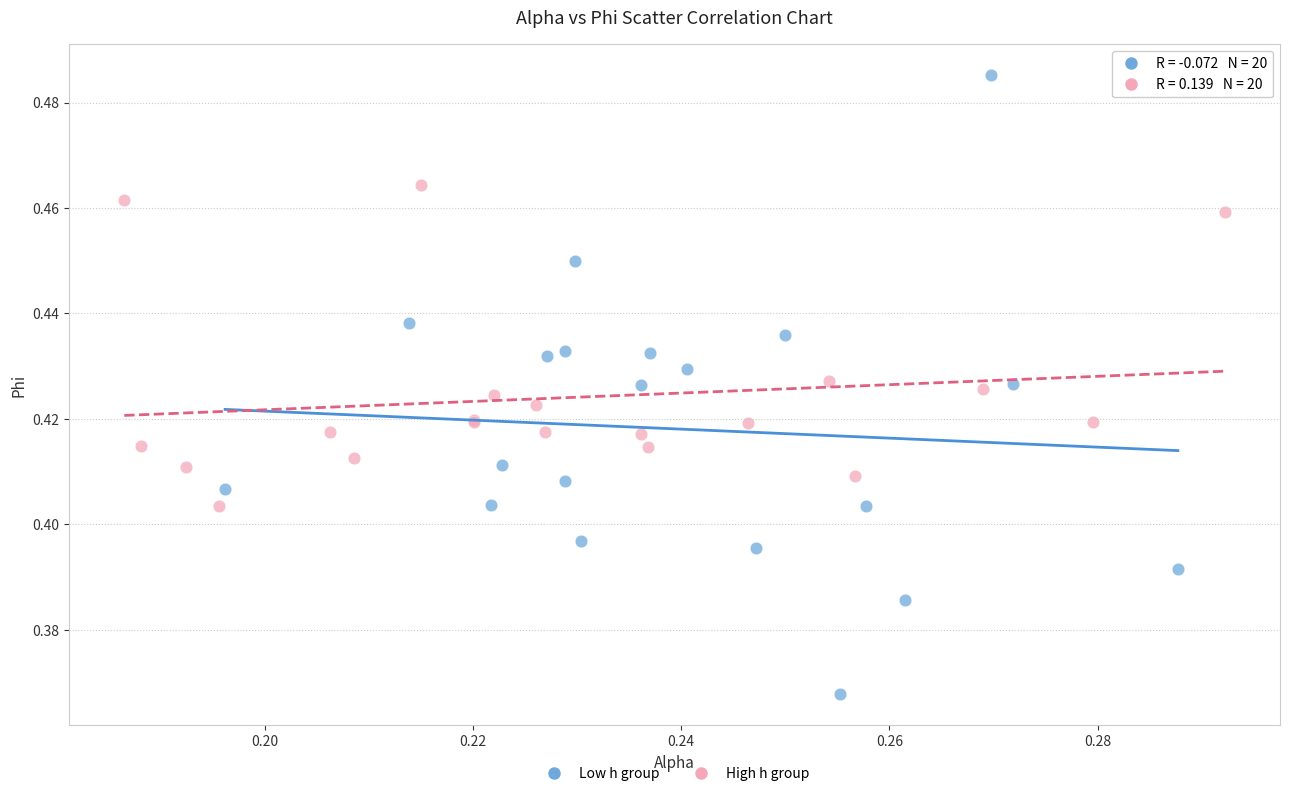

Which series has the largest Y range (max minus min)?

Low h group